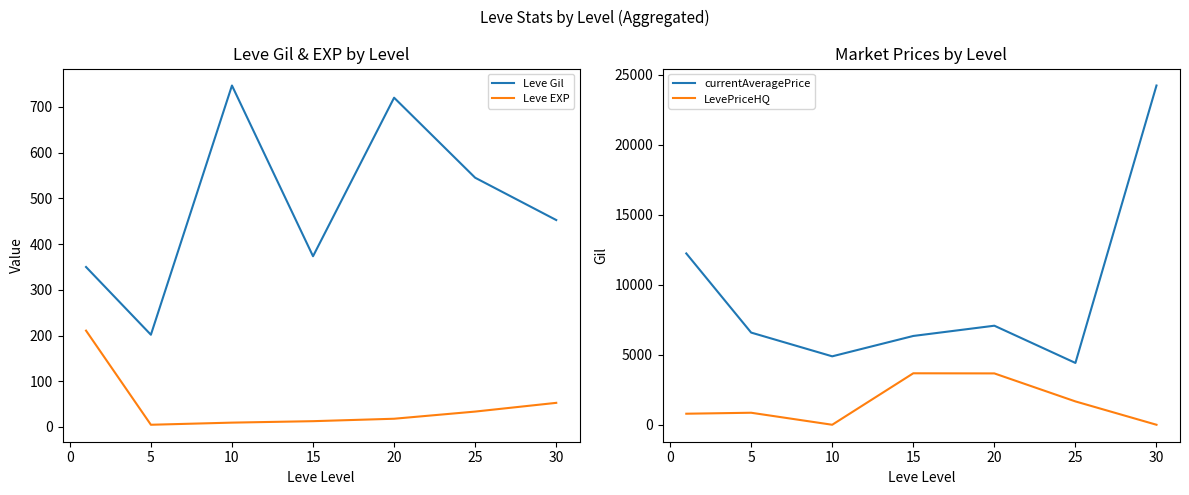

True or false: Leve EXP and Leve Gil cross at least once.

False